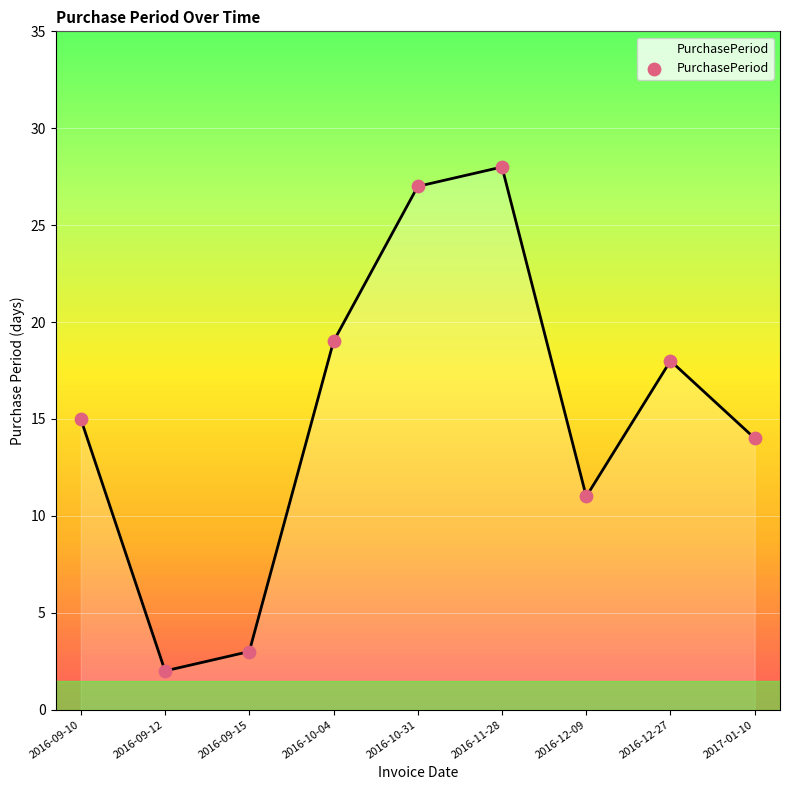

Which has a higher value, 2016-09-10 or 2016-12-09?

2016-09-10